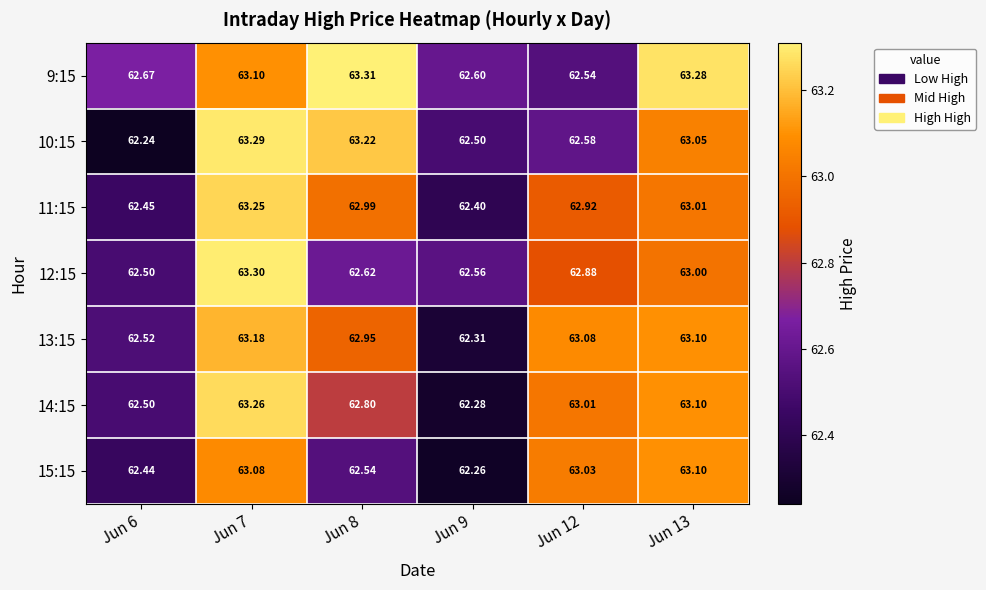

Is the value of 11:15 at Jun 9 greater than the value of 15:15 at Jun 12?

No